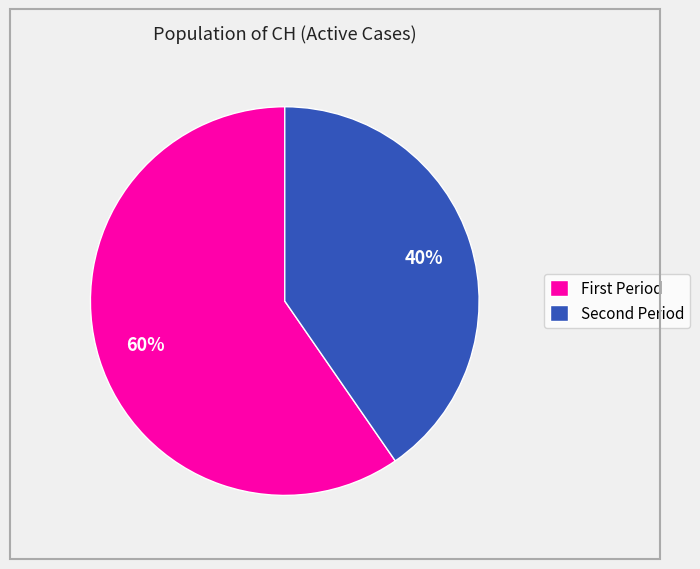

How many segments does this pie chart have?

2